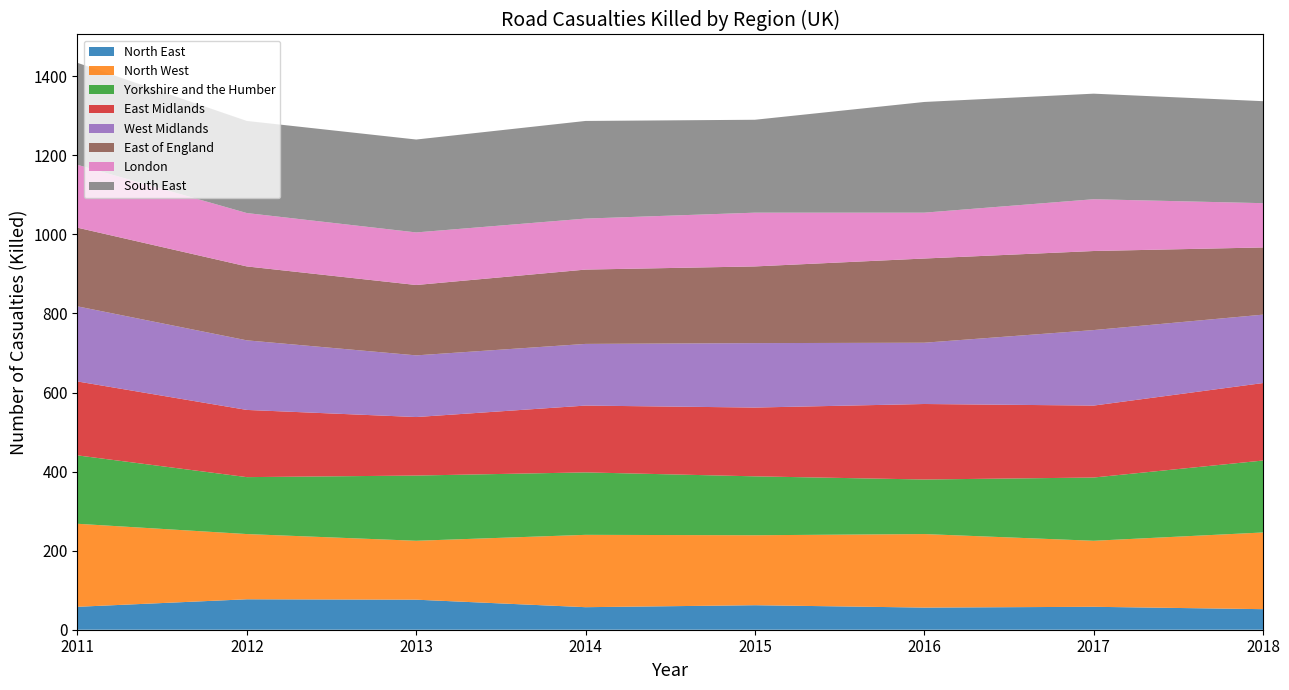

What is the total value across all series at 2015?

1290